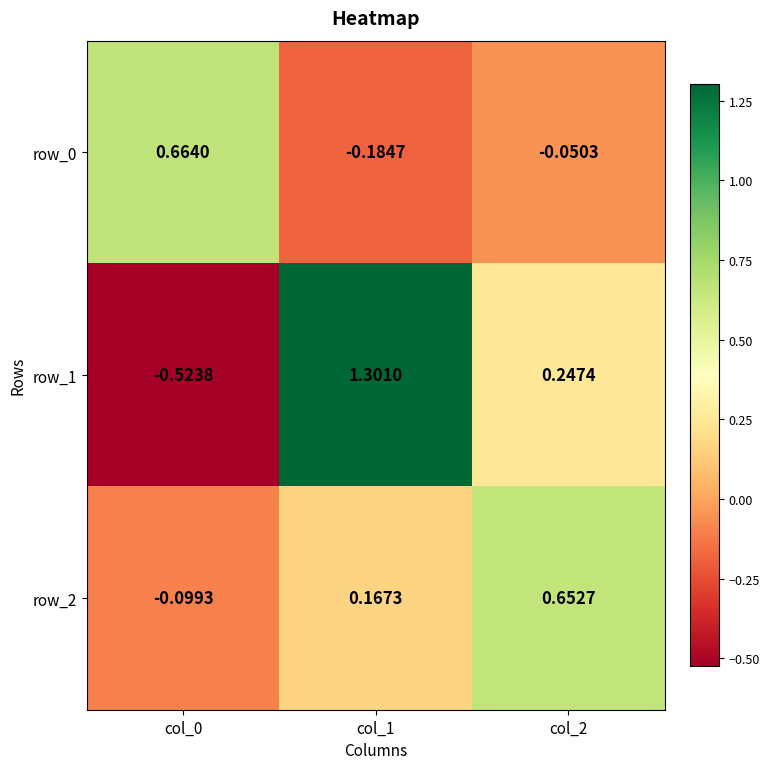

Rank the series at col_1 from highest to lowest value.

row_1, row_2, row_0